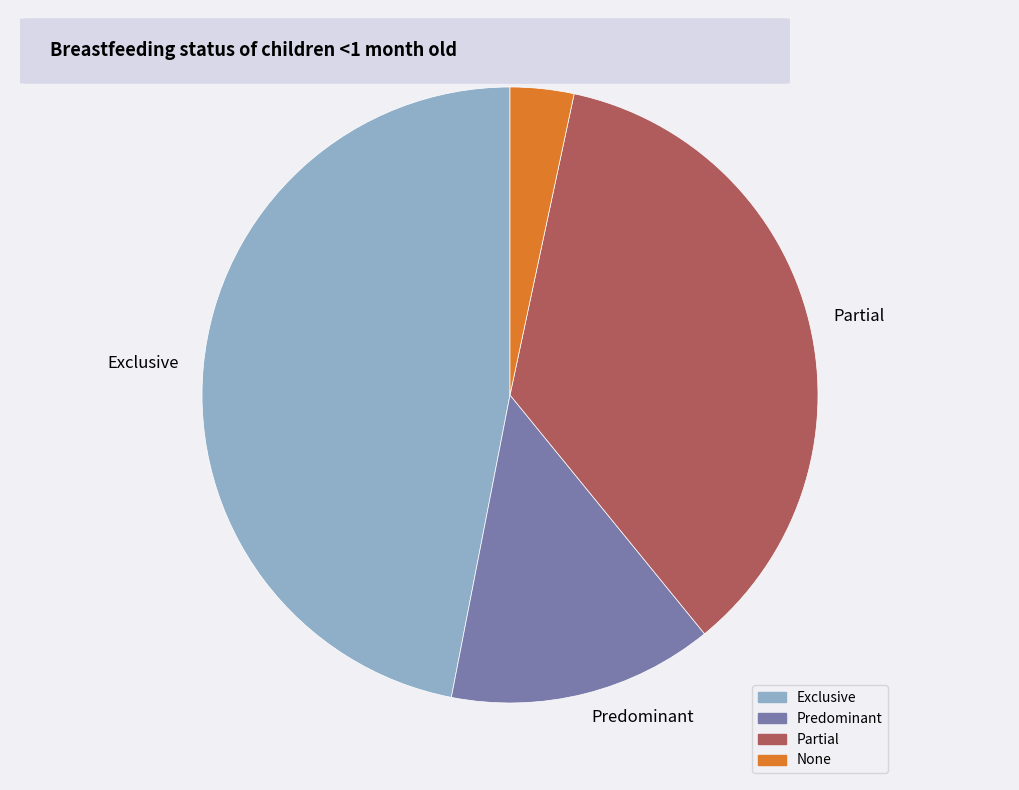

The Partial slice represents 26% of the pie. True or false?

False